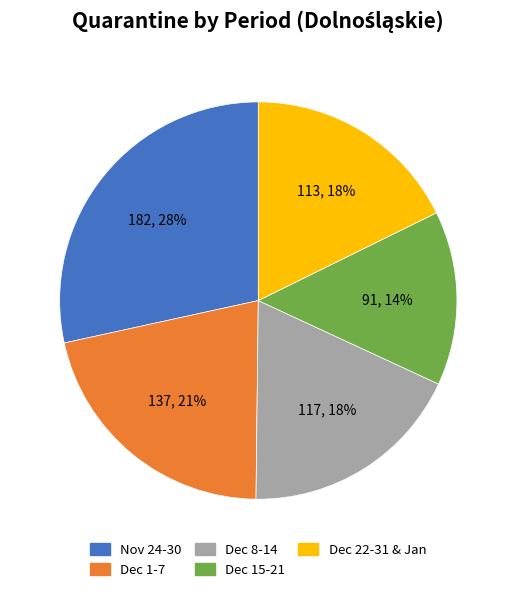

Does Nov 24-30 account for over 50% of the chart?

No